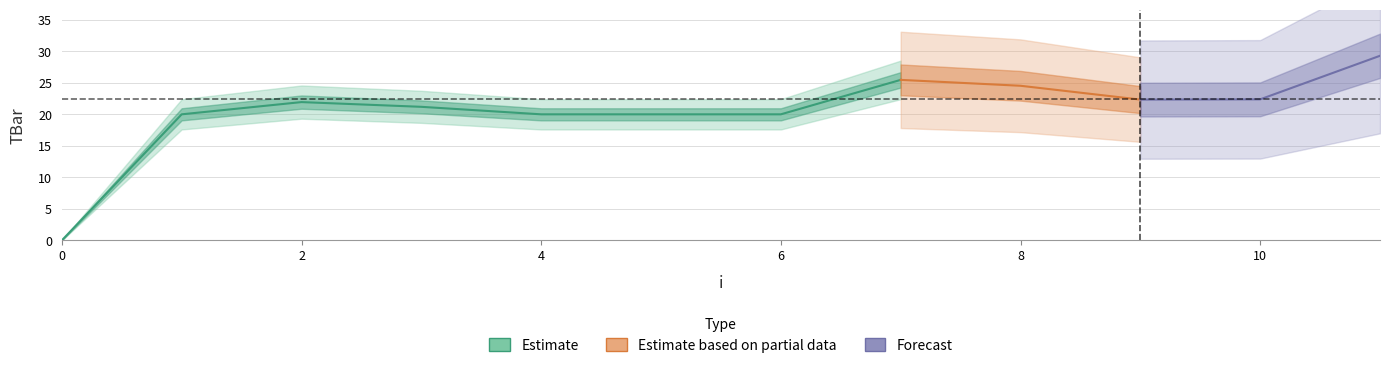

What is the change in value from 6 to 7?

+5.5